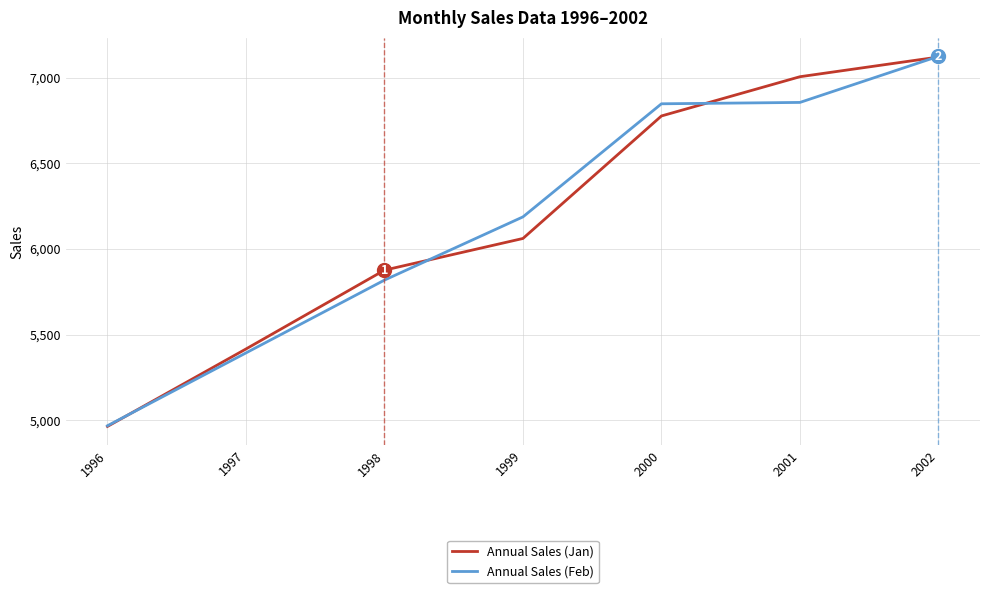

What is the spread (max minus min) of values at 2000?

71